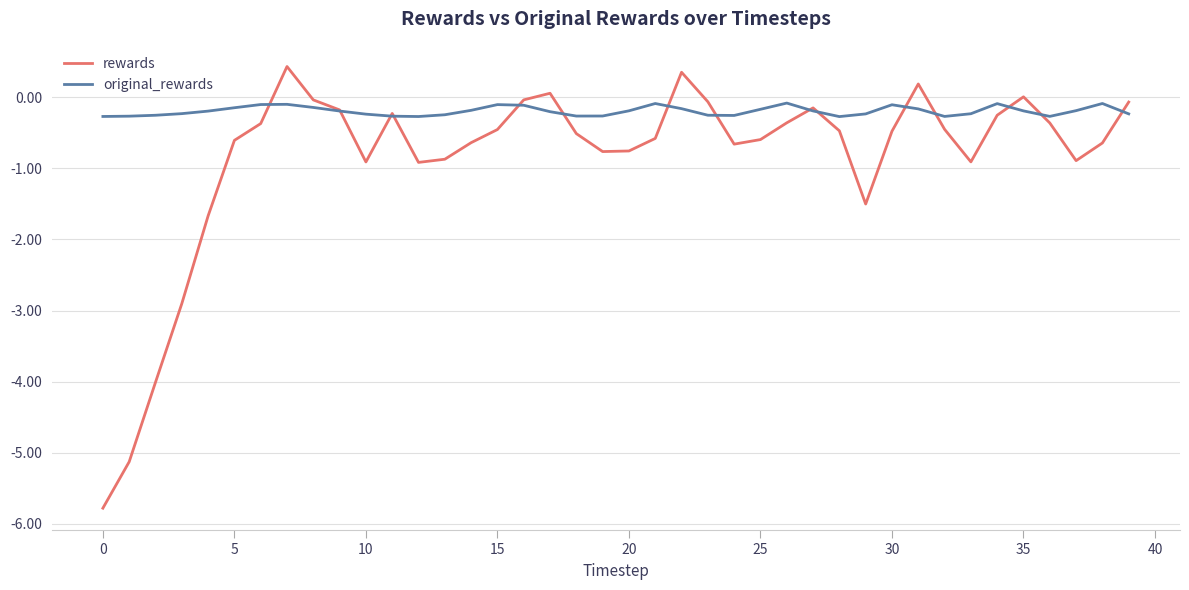

List the series in order of their peak value, lowest first.

original_rewards, rewards